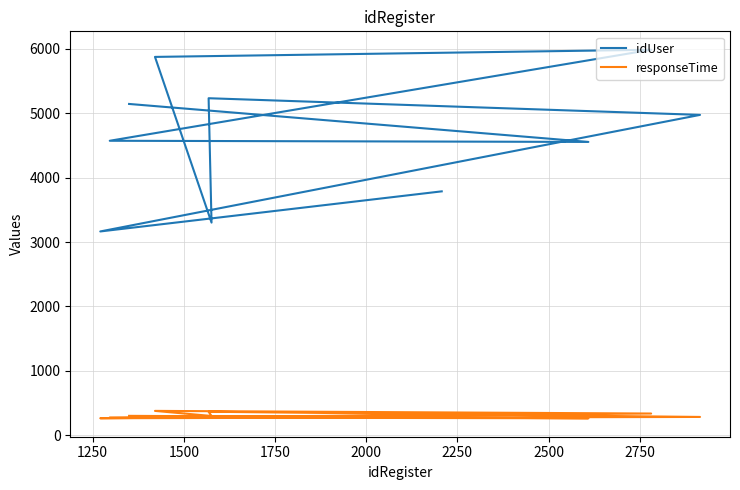

Between 2000 and 2500, which is larger?

2500